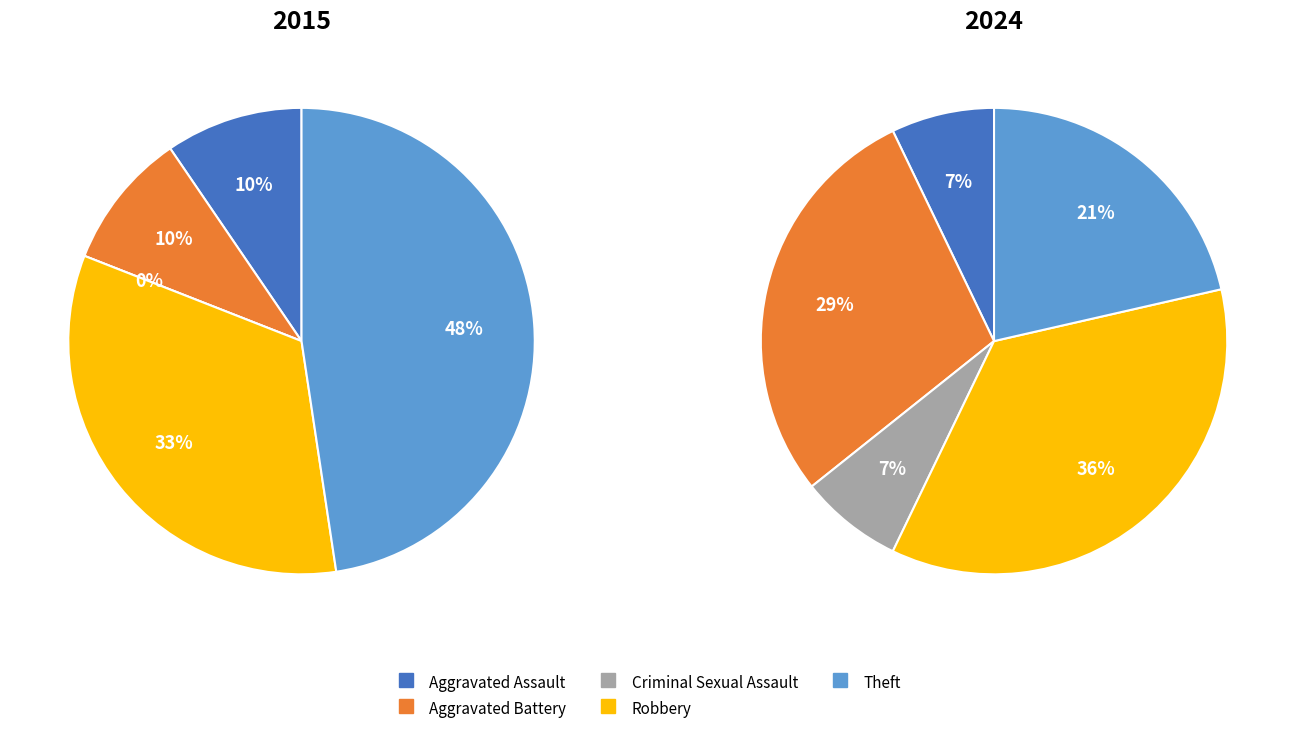

How many segments does this pie chart have?

5